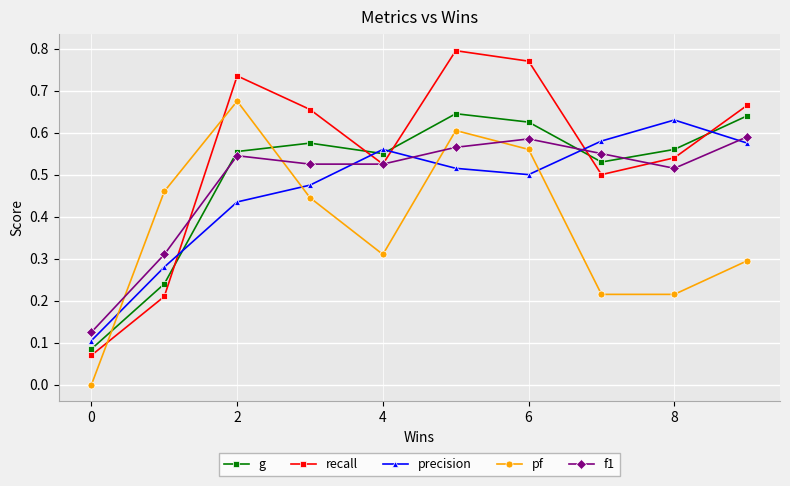

How many intersections are there between g and recall?

5